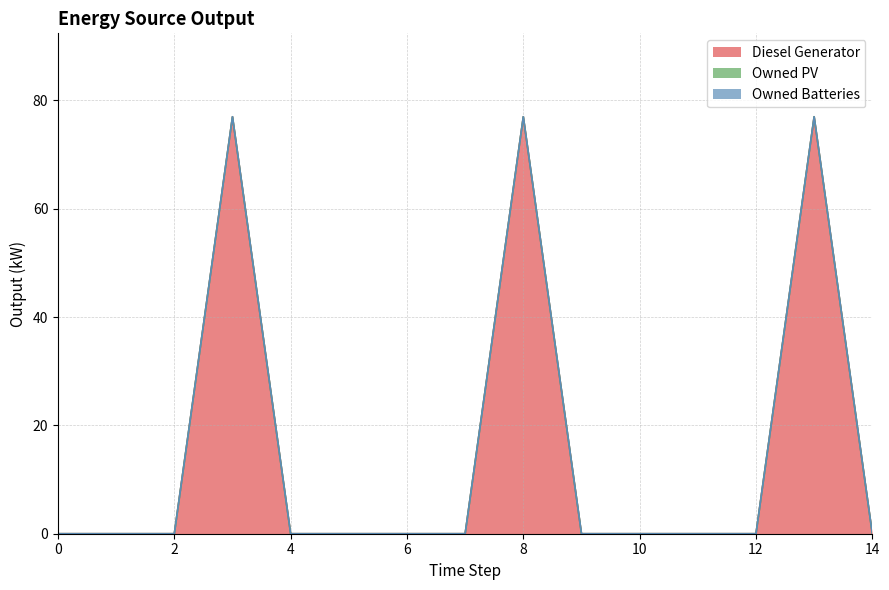

How many data points does each series have?

15